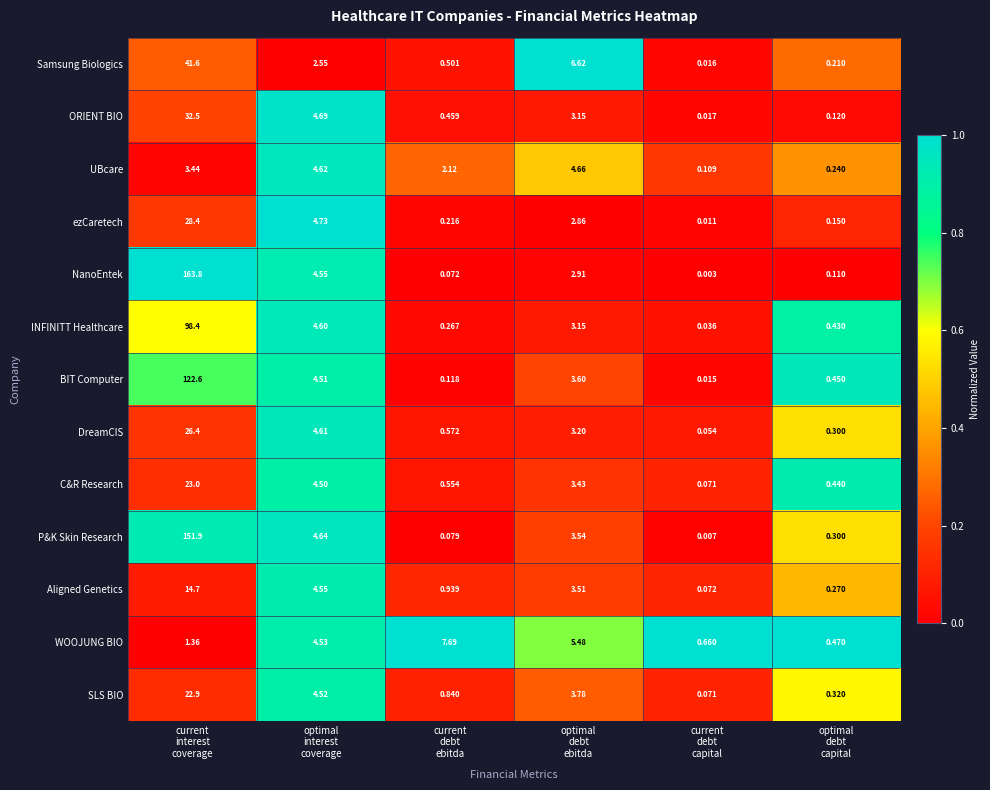

At which category is the sum across all series the highest?

current
interest
coverage